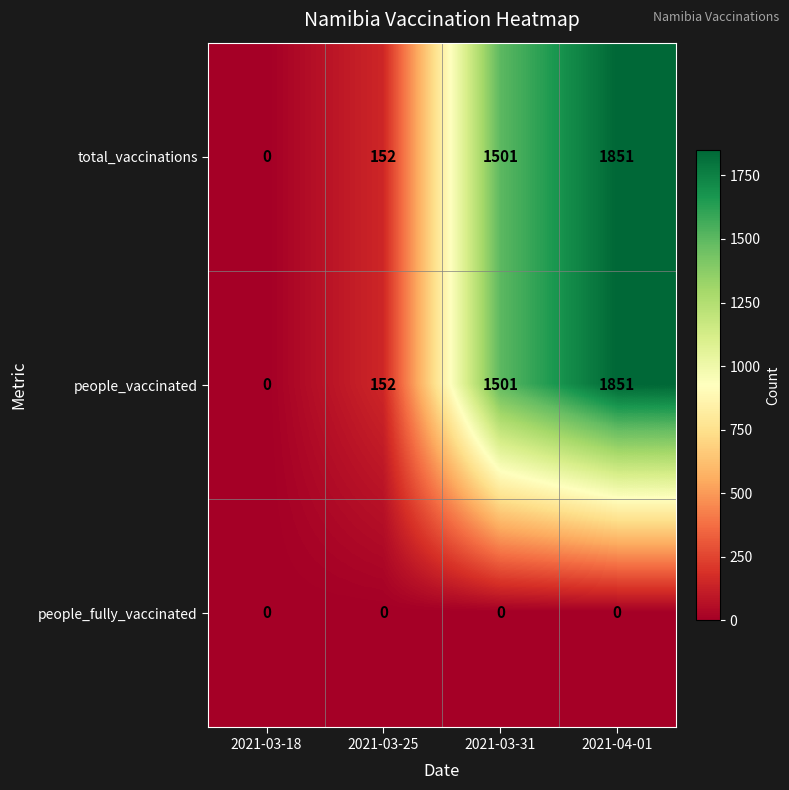

Rank the categories by total_vaccinations value from lowest to highest.

2021-03-18, 2021-03-25, 2021-03-31, 2021-04-01